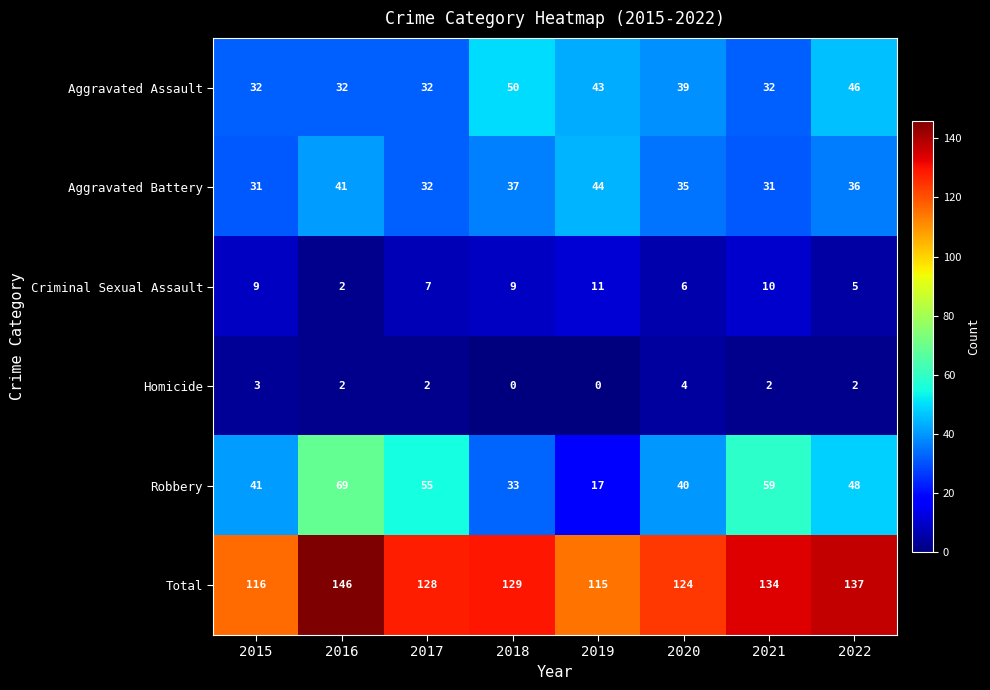

How many Criminal Sexual Assault values are between 6 and 10?

5